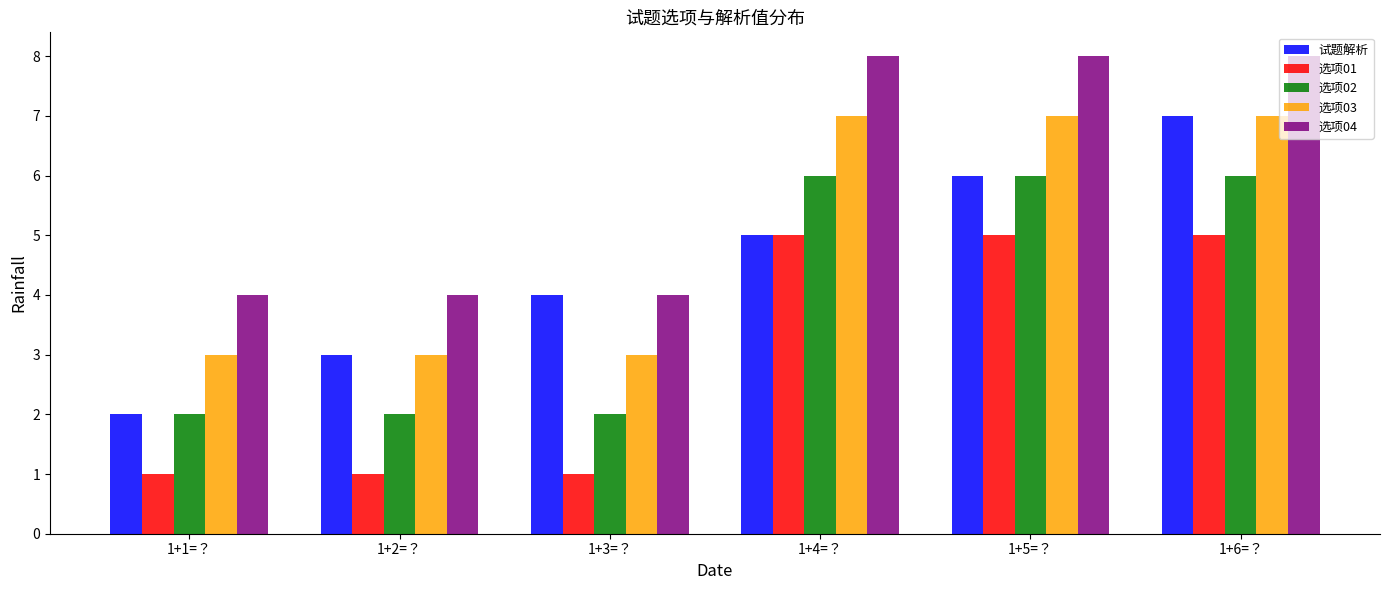

The 试题解析 series shows 2 at 1+5=？. True or false?

False